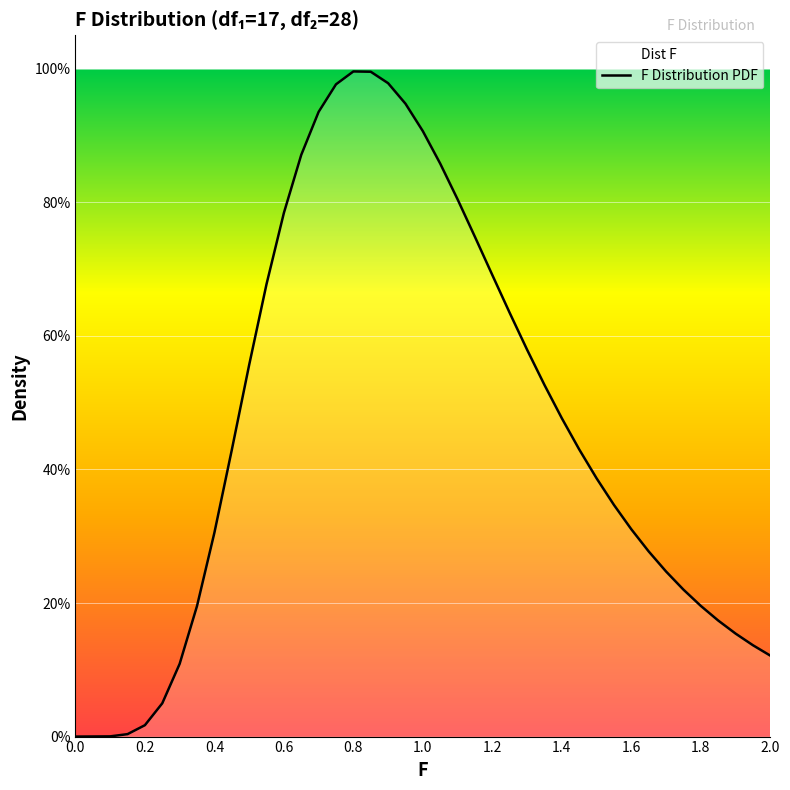

What position from the right is 1.65?

8